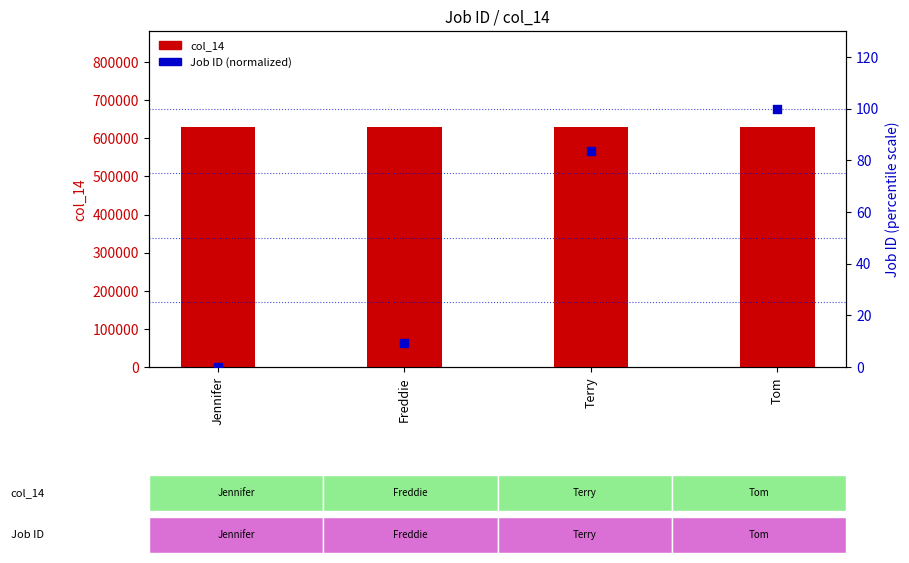

Which series contains the lowest Y value?

Job ID (normalized)